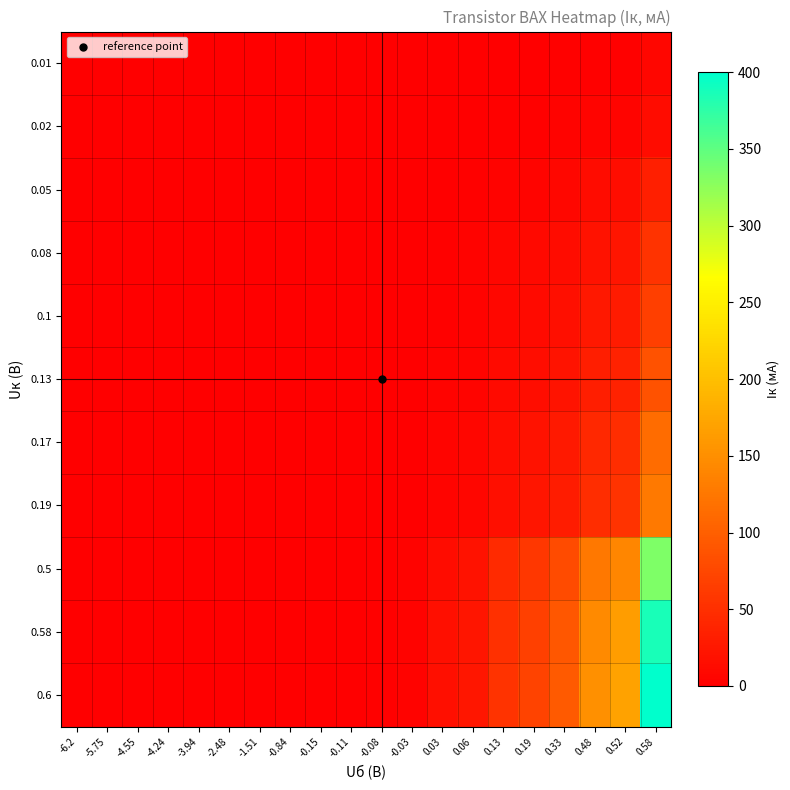

At how many categories does at least one series exceed 12?

8